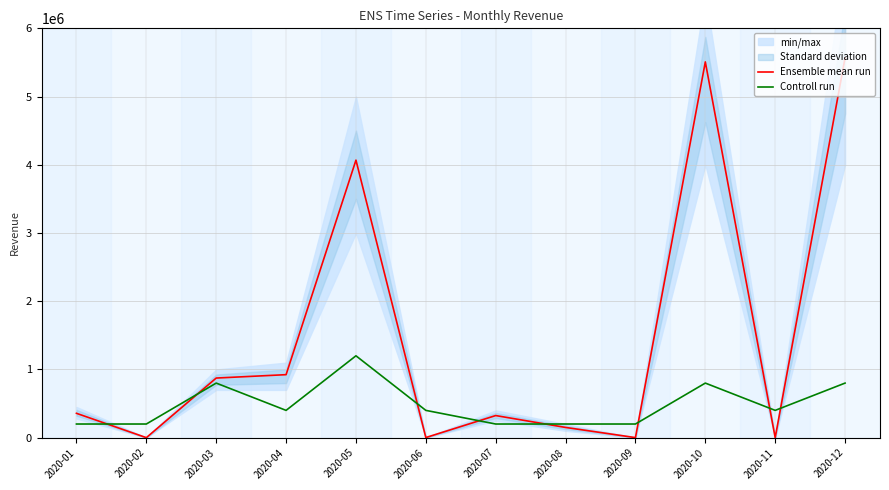

At which label does Controll run first exceed 400000?

2020-03